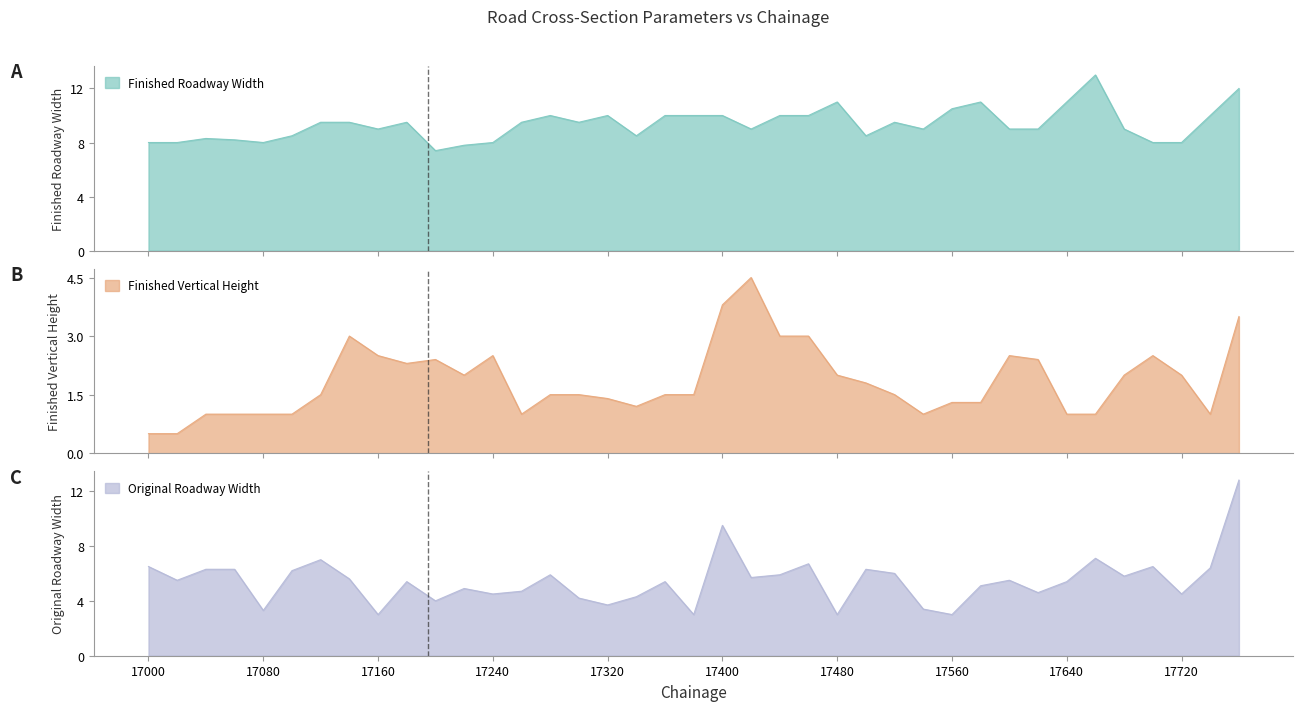

What is the highest value of the Original Roadway Width series?

12.8